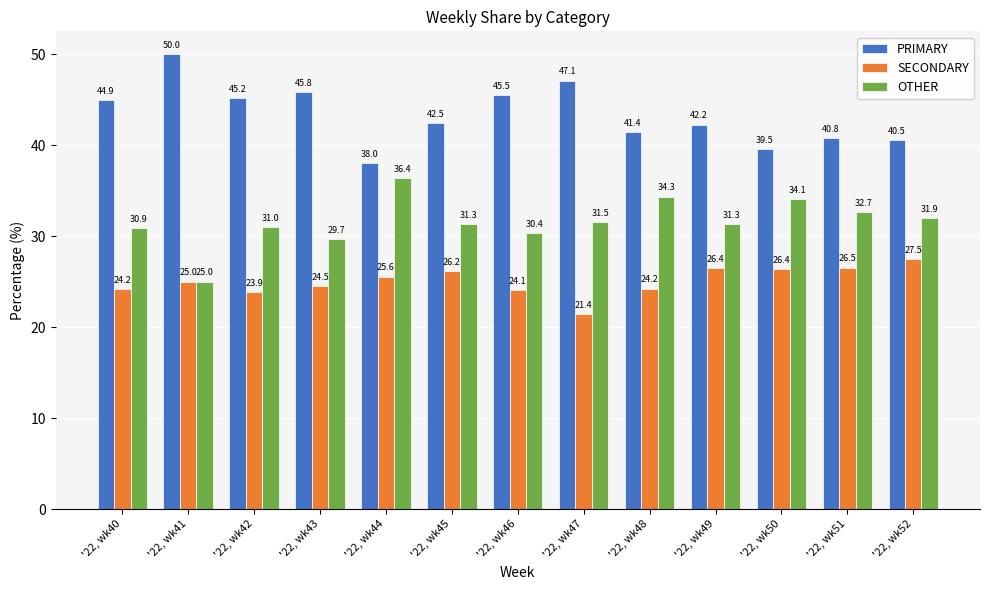

What is the value of the OTHER bar at the 10th from the left?

31.3